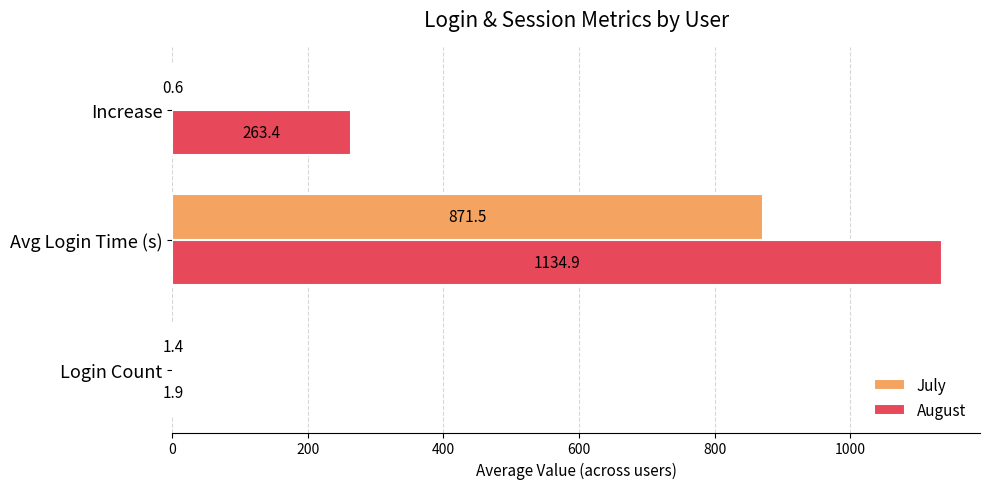

Is it true that August equals 1793.2 at Avg Login Time (s)?

False